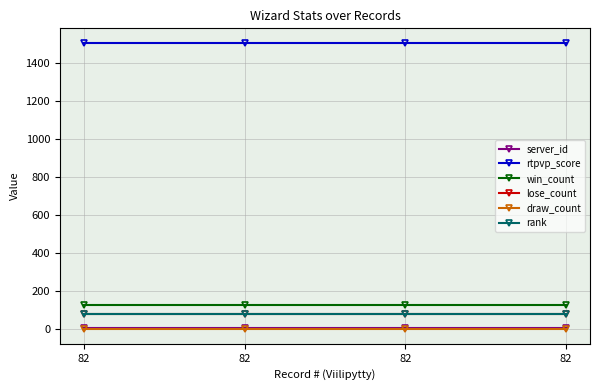

List the labels in order of win_count value, largest first.

82, 82, 82, 82